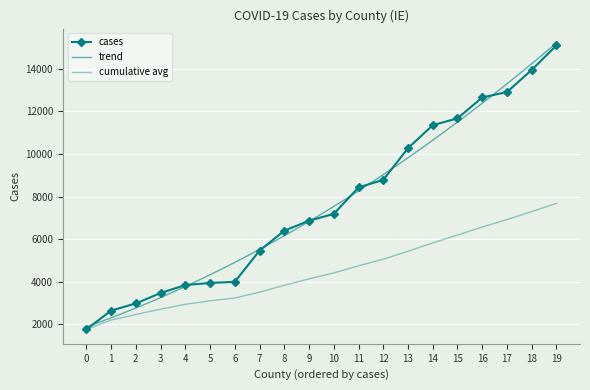

What is the average value?

7685